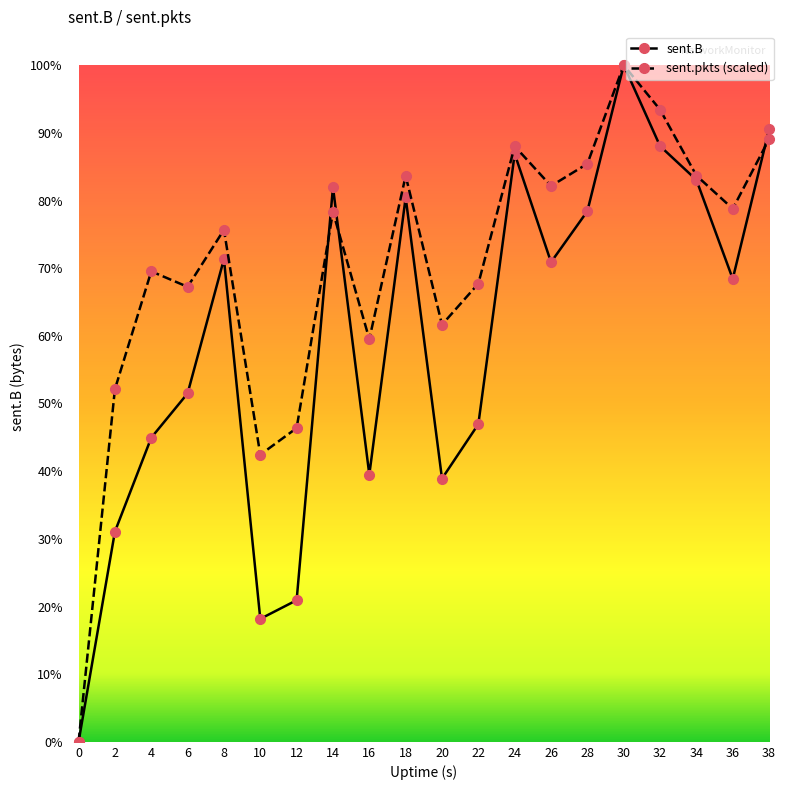

What is the greatest value displayed?

4149769.0